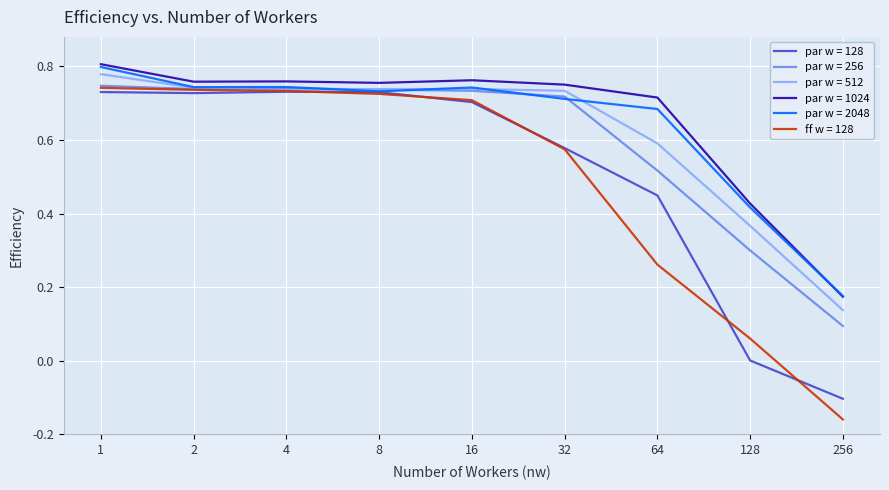

What is the lowest value of the par w = 256 series?

0.3